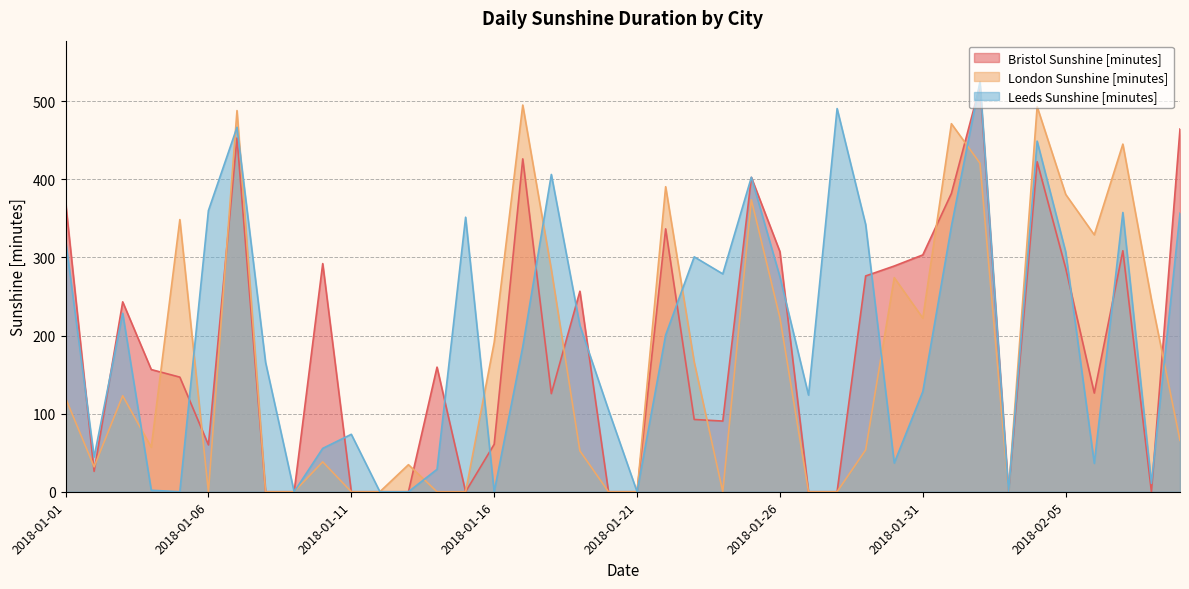

How many interior local valleys does the Bristol Sunshine [minutes] series have?

8